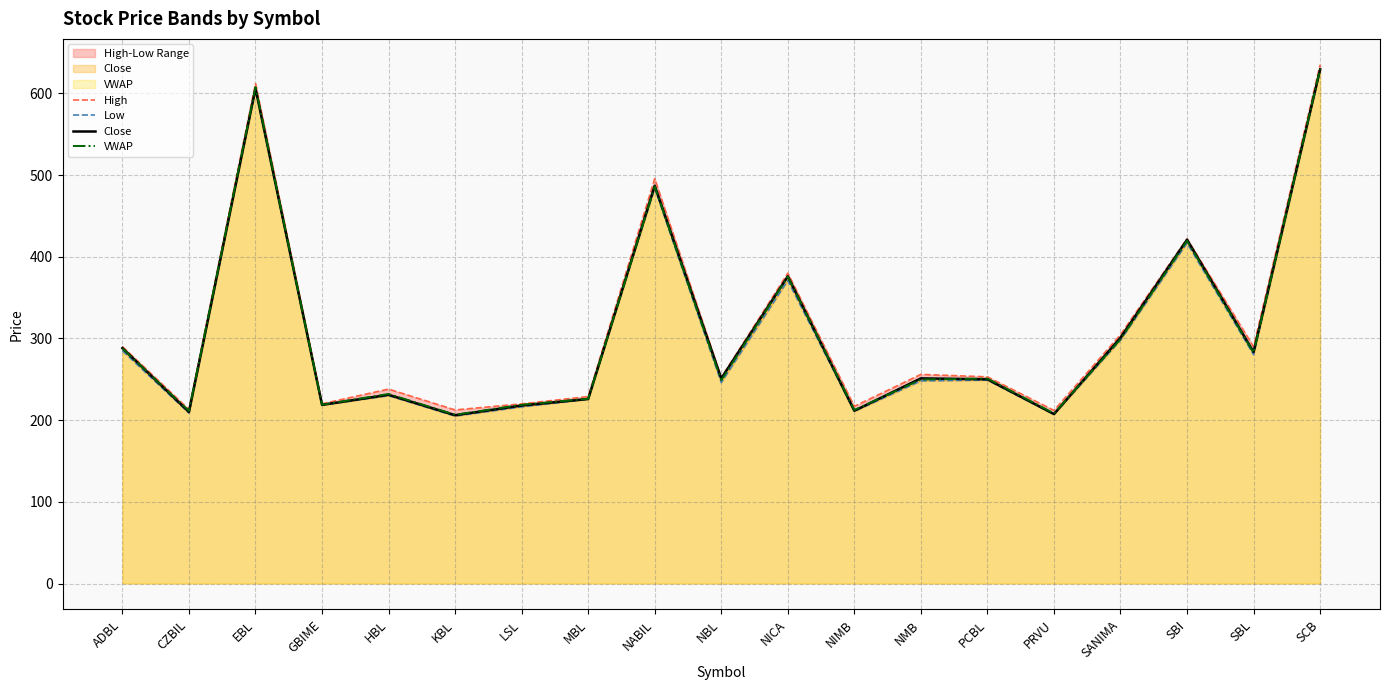

True or false: Close and High intersect in this chart.

False